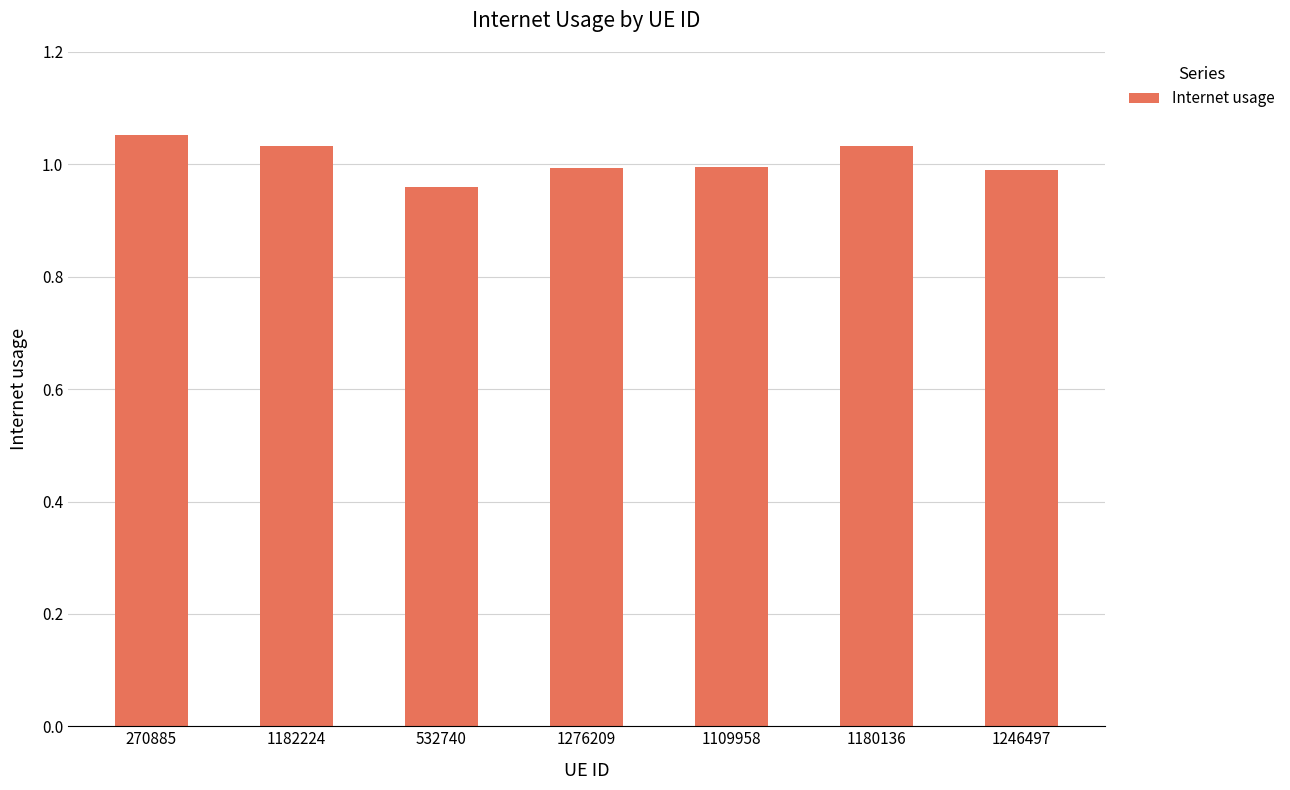

Between 1109958 and 1182224, which is larger?

1182224